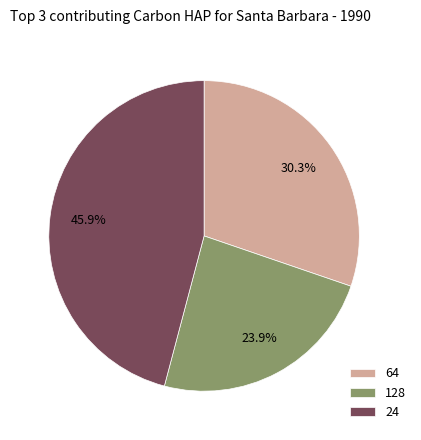

What percentage do 24 and 128 together represent?

69.7%